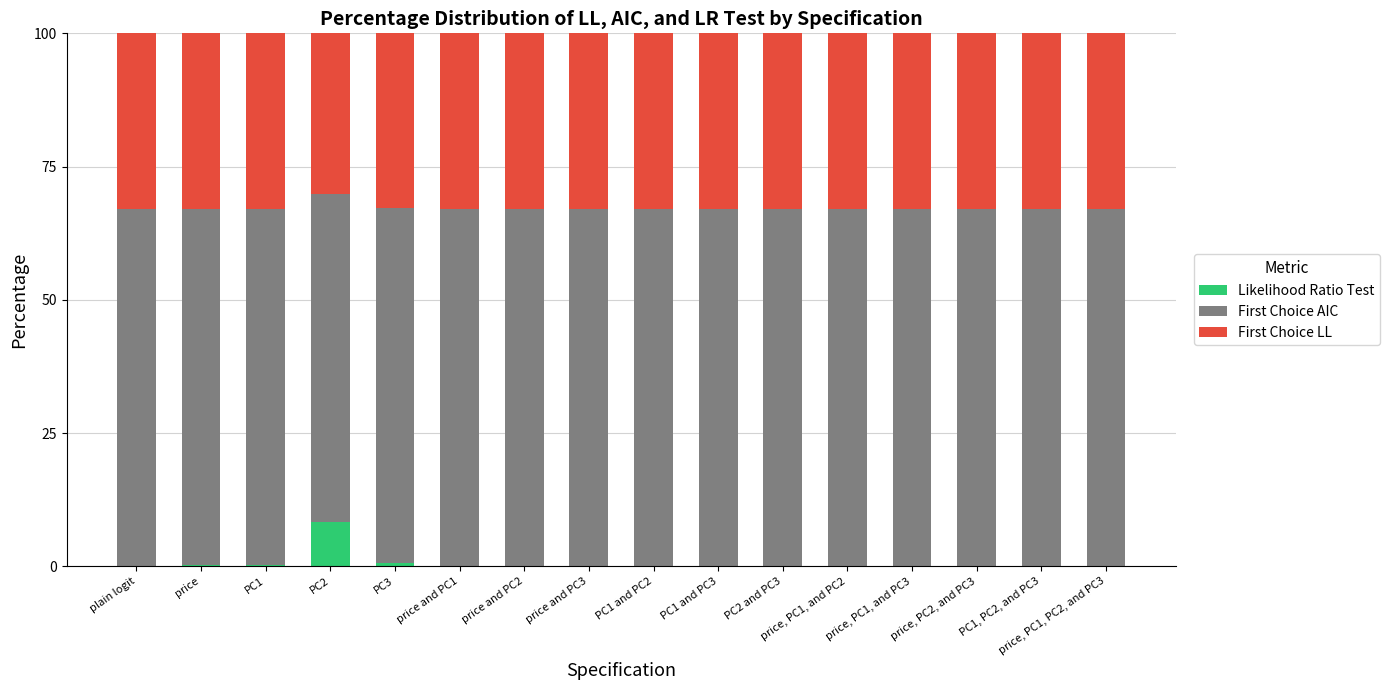

What are all the series names shown in the legend?

Likelihood Ratio Test, First Choice AIC, First Choice LL